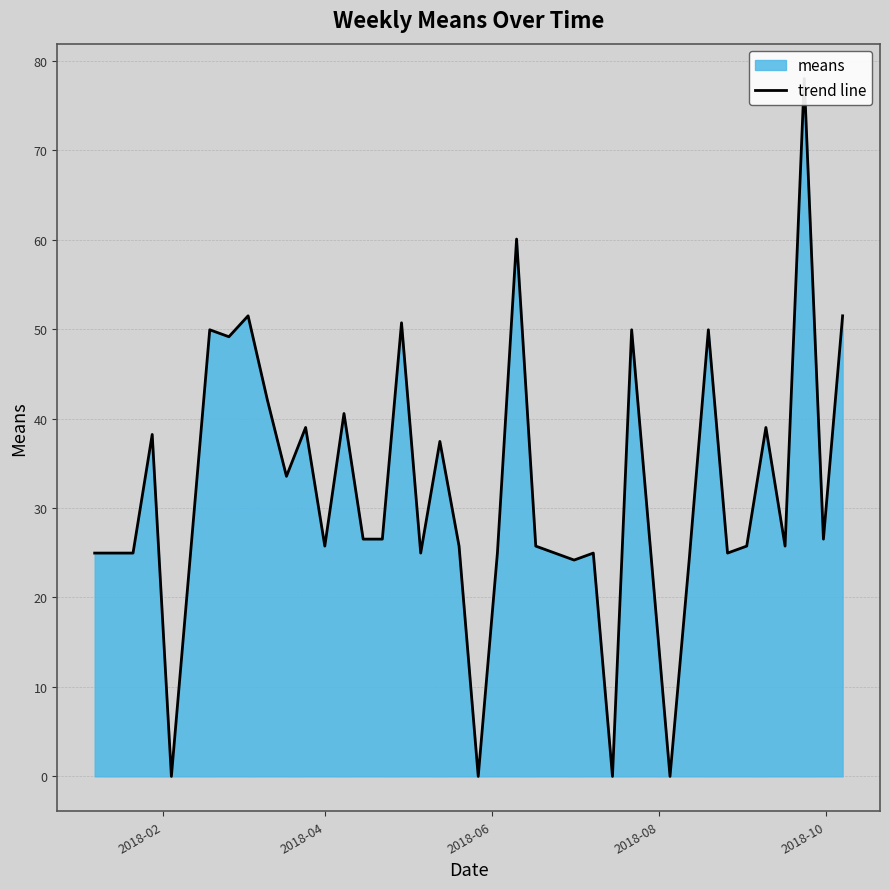

What is the value of the 11th point from the left?

33.5